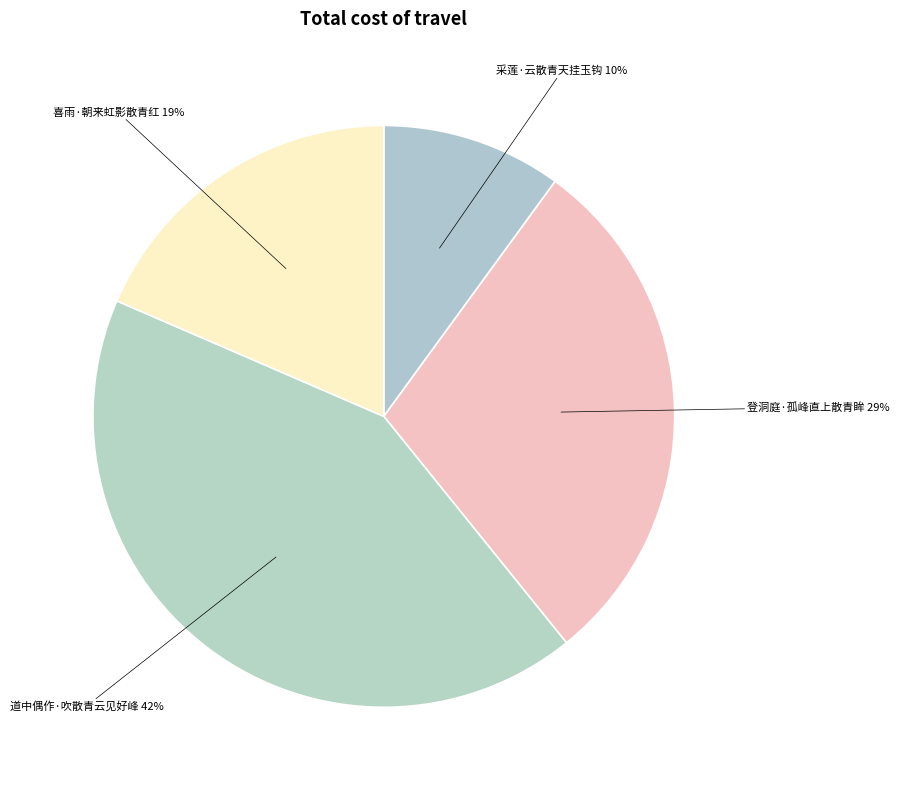

How many segments does this pie chart have?

4